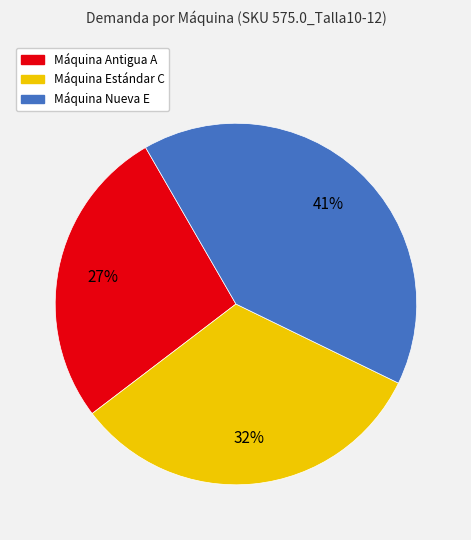

What is the smallest slice in the pie chart?

Máquina Antigua A